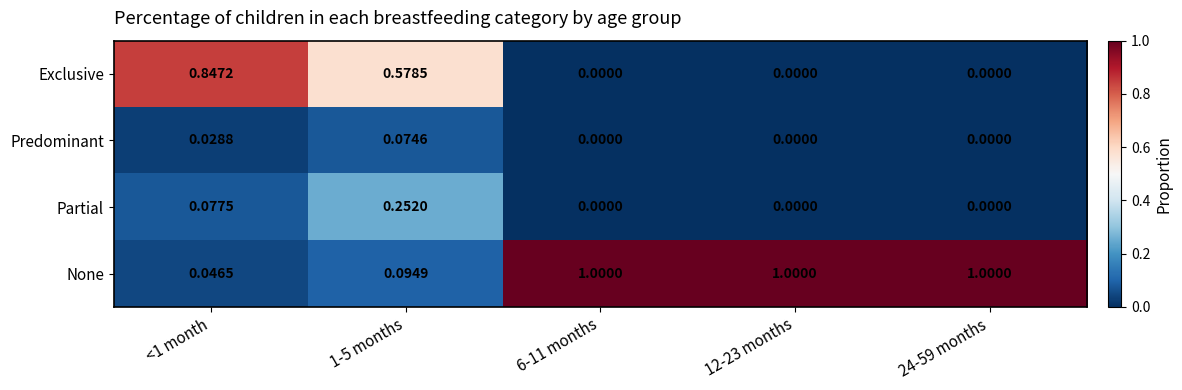

What is the spread (max minus min) of values at 12-23 months?

1.0